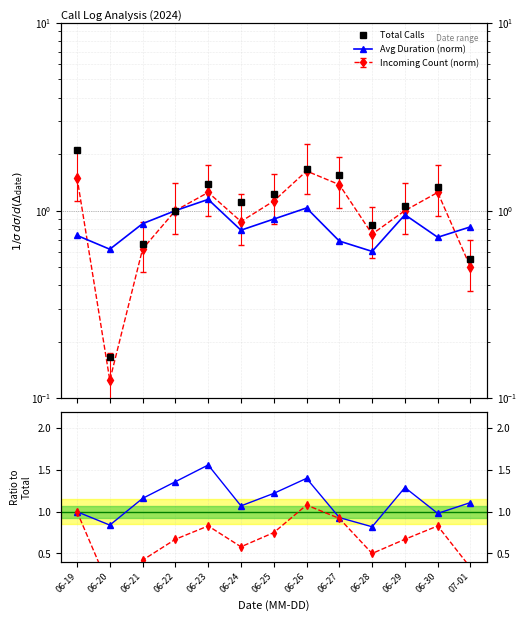

How many interior local valleys does the Avg Duration ratio series have?

4